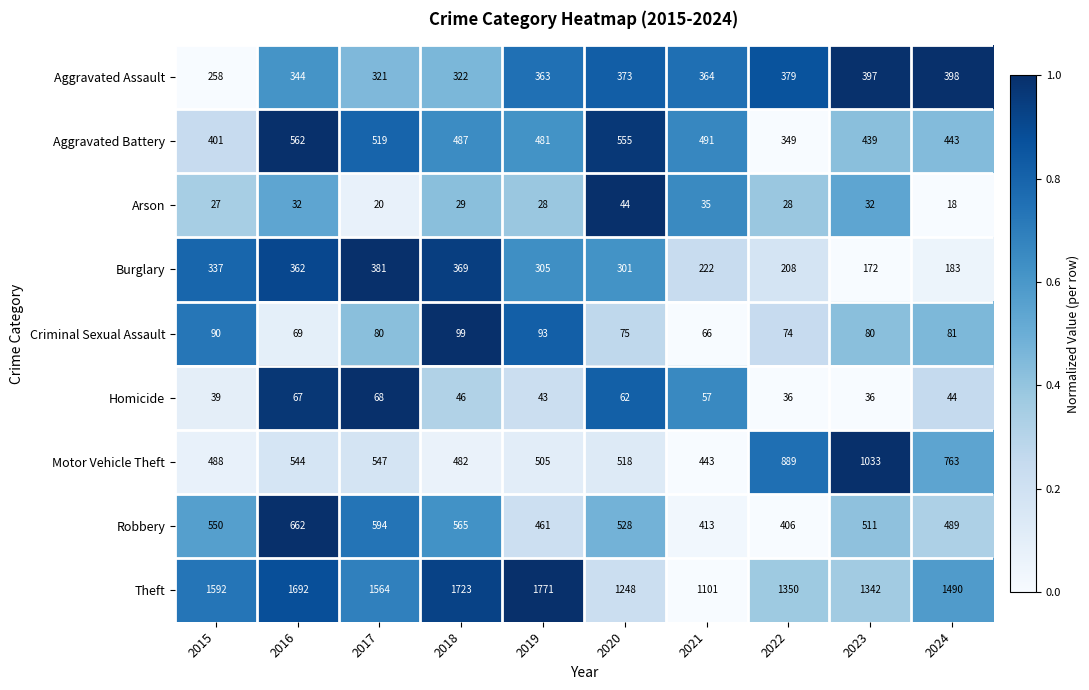

Which series has the largest range (max minus min)?

Theft